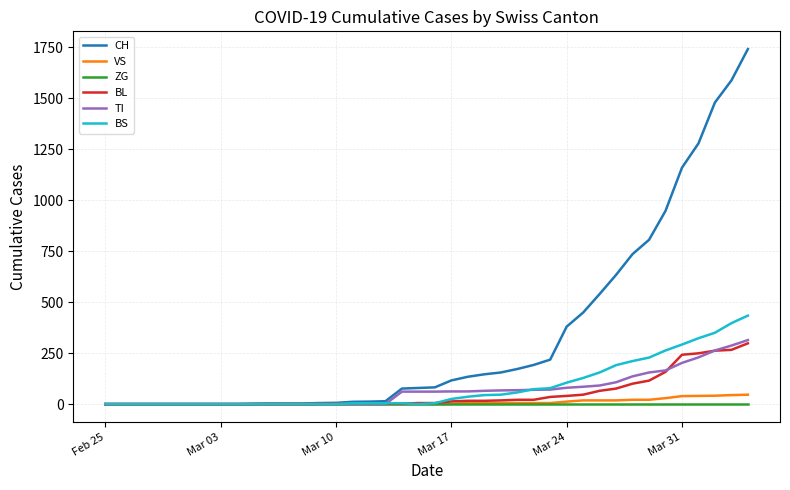

At how many categories does at least one series exceed 893?

6